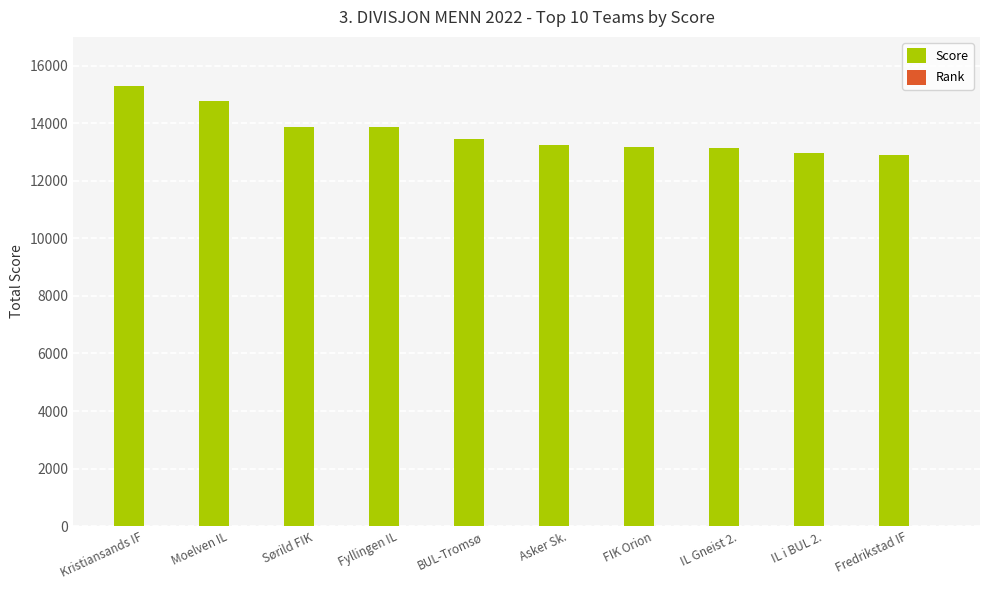

Are the bars horizontal?

No